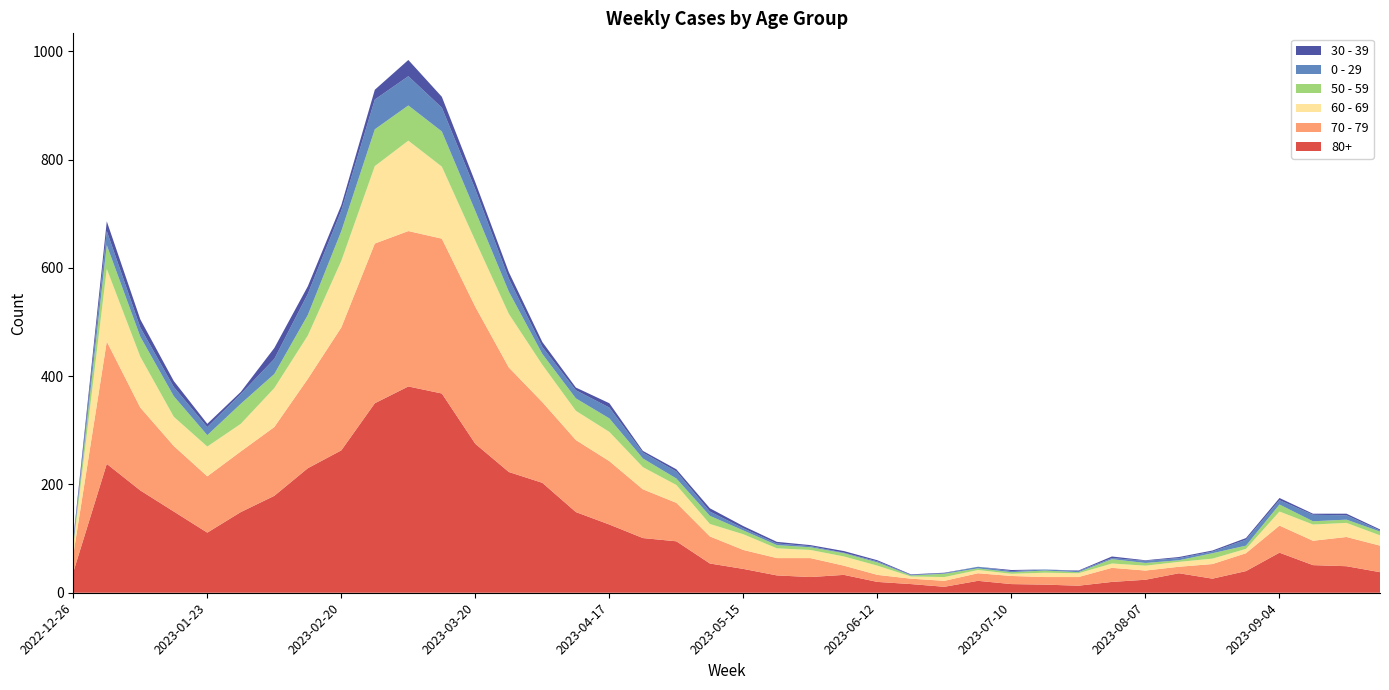

Reading left to right, what are all the values shown in this chart?

80+: 2022-12-26=38	2023-01-02=238	2023-01-09=189	2023-01-16=150	2023-01-23=111	2023-01-30=149	2023-02-06=179	2023-02-13=230	2023-02-20=263	2023-02-27=350	2023-03-06=381	2023-03-13=368	2023-03-20=275	2023-03-27=223	2023-04-03=203	2023-04-10=149	2023-04-17=126	2023-04-24=101	2023-05-01=95	2023-05-08=54	2023-05-15=44	2023-05-22=32	2023-05-29=29	2023-06-05=33	2023-06-12=20	2023-06-19=16	2023-06-26=11	2023-07-03=22	2023-07-10=16	2023-07-17=15	2023-07-24=13	2023-07-31=20	2023-08-07=24	2023-08-14=36	2023-08-21=26	2023-08-28=40	2023-09-04=74	2023-09-11=51	2023-09-18=49	2023-09-25=38
70 - 79: 2022-12-26=32	2023-01-02=226	2023-01-09=153	2023-01-16=121	2023-01-23=104	2023-01-30=112	2023-02-06=127	2023-02-13=165	2023-02-20=227	2023-02-27=295	2023-03-06=287	2023-03-13=286	2023-03-20=253	2023-03-27=193	2023-04-03=149	2023-04-10=133	2023-04-17=117	2023-04-24=90	2023-05-01=71	2023-05-08=50	2023-05-15=35	2023-05-22=32	2023-05-29=35	2023-06-05=17	2023-06-12=13	2023-06-19=10	2023-06-26=11	2023-07-03=14	2023-07-10=15	2023-07-17=14	2023-07-24=16	2023-07-31=26	2023-08-07=17	2023-08-14=12	2023-08-21=27	2023-08-28=33	2023-09-04=50	2023-09-11=45	2023-09-18=54	2023-09-25=49
60 - 69: 2022-12-26=16	2023-01-02=134	2023-01-09=94	2023-01-16=54	2023-01-23=55	2023-01-30=51	2023-02-06=72	2023-02-13=80	2023-02-20=123	2023-02-27=143	2023-03-06=167	2023-03-13=133	2023-03-20=122	2023-03-27=99	2023-04-03=69	2023-04-10=54	2023-04-17=54	2023-04-24=41	2023-05-01=33	2023-05-08=23	2023-05-15=29	2023-05-22=18	2023-05-29=15	2023-06-05=17	2023-06-12=17	2023-06-19=4	2023-06-26=7	2023-07-03=6	2023-07-10=4	2023-07-17=8	2023-07-24=7	2023-07-31=8	2023-08-07=9	2023-08-14=9	2023-08-21=10	2023-08-28=8	2023-09-04=26	2023-09-11=30	2023-09-18=26	2023-09-25=19
50 - 59: 2022-12-26=5	2023-01-02=44	2023-01-09=37	2023-01-16=38	2023-01-23=21	2023-01-30=37	2023-02-06=26	2023-02-13=38	2023-02-20=55	2023-02-27=68	2023-03-06=65	2023-03-13=65	2023-03-20=55	2023-03-27=41	2023-04-03=20	2023-04-10=23	2023-04-17=25	2023-04-24=16	2023-05-01=12	2023-05-08=15	2023-05-15=7	2023-05-22=6	2023-05-29=5	2023-06-05=6	2023-06-12=6	2023-06-19=2	2023-06-26=6	2023-07-03=3	2023-07-10=3	2023-07-17=4	2023-07-24=2	2023-07-31=8	2023-08-07=5	2023-08-14=3	2023-08-21=10	2023-08-28=6	2023-09-04=13	2023-09-11=6	2023-09-18=6	2023-09-25=7
0 - 29: 2022-12-26=4	2023-01-02=26	2023-01-09=17	2023-01-16=17	2023-01-23=15	2023-01-30=18	2023-02-06=28	2023-02-13=39	2023-02-20=38	2023-02-27=55	2023-03-06=54	2023-03-13=44	2023-03-20=40	2023-03-27=24	2023-04-03=13	2023-04-10=15	2023-04-17=20	2023-04-24=11	2023-05-01=13	2023-05-08=8	2023-05-15=4	2023-05-22=3	2023-05-29=2	2023-06-05=1	2023-06-12=2	2023-06-19=1	2023-06-26=1	2023-07-03=3	2023-07-10=2	2023-07-17=2	2023-07-24=2	2023-07-31=2	2023-08-07=4	2023-08-14=4	2023-08-21=3	2023-08-28=11	2023-09-04=8	2023-09-11=12	2023-09-18=8	2023-09-25=2
30 - 39: 2022-12-26=5	2023-01-02=18	2023-01-09=15	2023-01-16=11	2023-01-23=6	2023-01-30=4	2023-02-06=20	2023-02-13=14	2023-02-20=10	2023-02-27=18	2023-03-06=30	2023-03-13=20	2023-03-20=13	2023-03-27=12	2023-04-03=9	2023-04-10=5	2023-04-17=8	2023-04-24=3	2023-05-01=4	2023-05-08=6	2023-05-15=4	2023-05-22=3	2023-05-29=2	2023-06-05=3	2023-06-12=2	2023-06-19=1	2023-06-26=1	2023-07-03=0	2023-07-10=2	2023-07-17=0	2023-07-24=1	2023-07-31=3	2023-08-07=1	2023-08-14=2	2023-08-21=2	2023-08-28=3	2023-09-04=4	2023-09-11=2	2023-09-18=3	2023-09-25=2